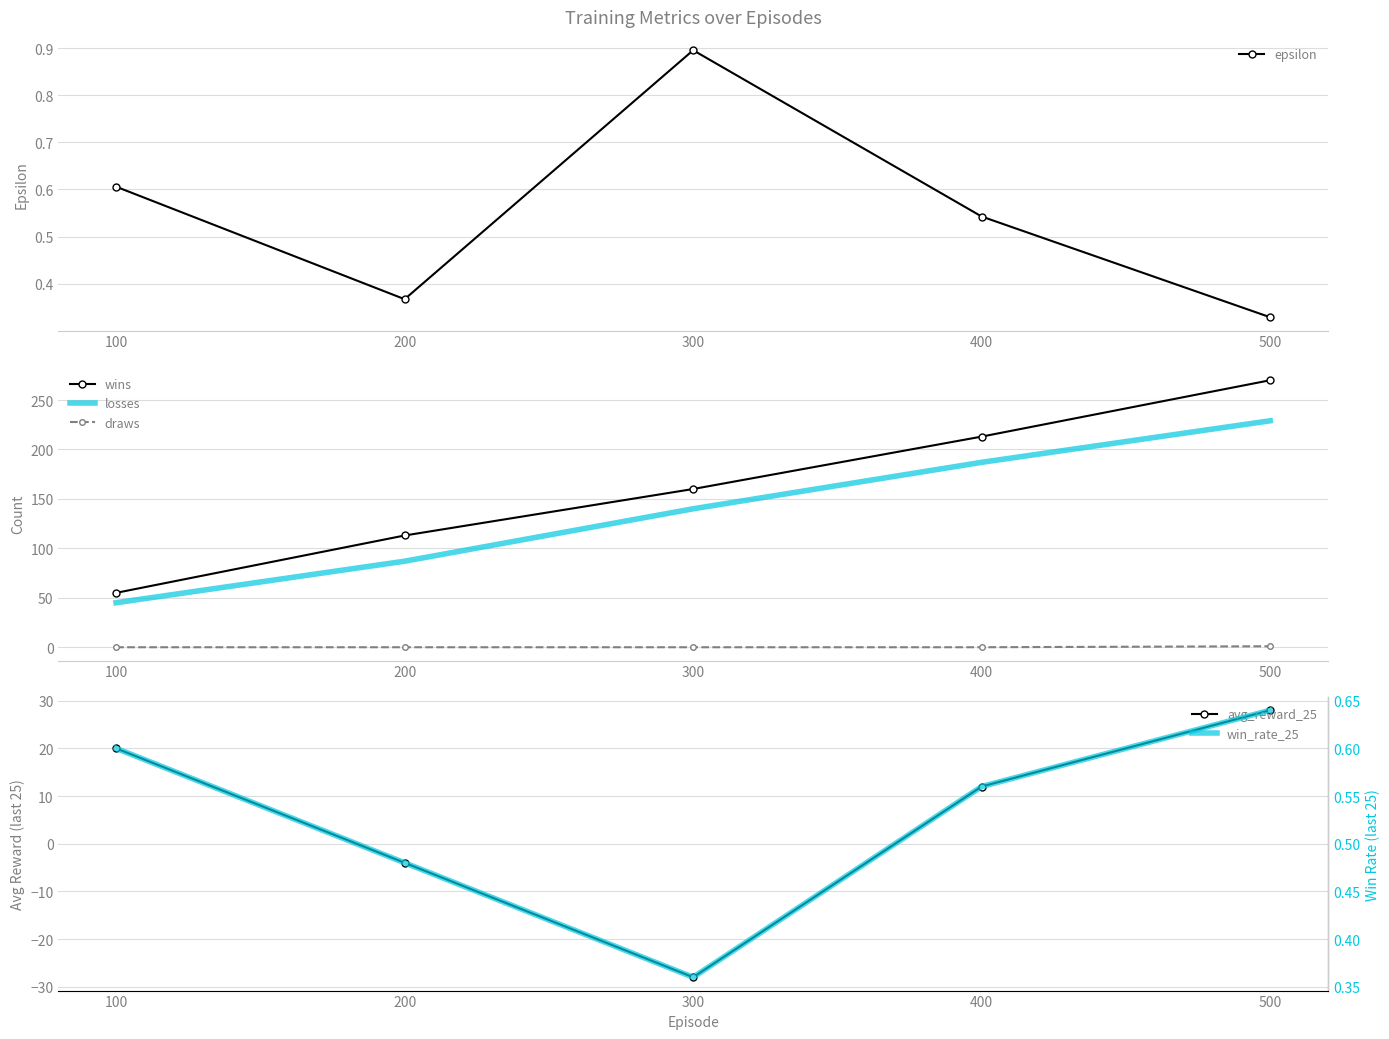

How many values in draws are above zero?

1